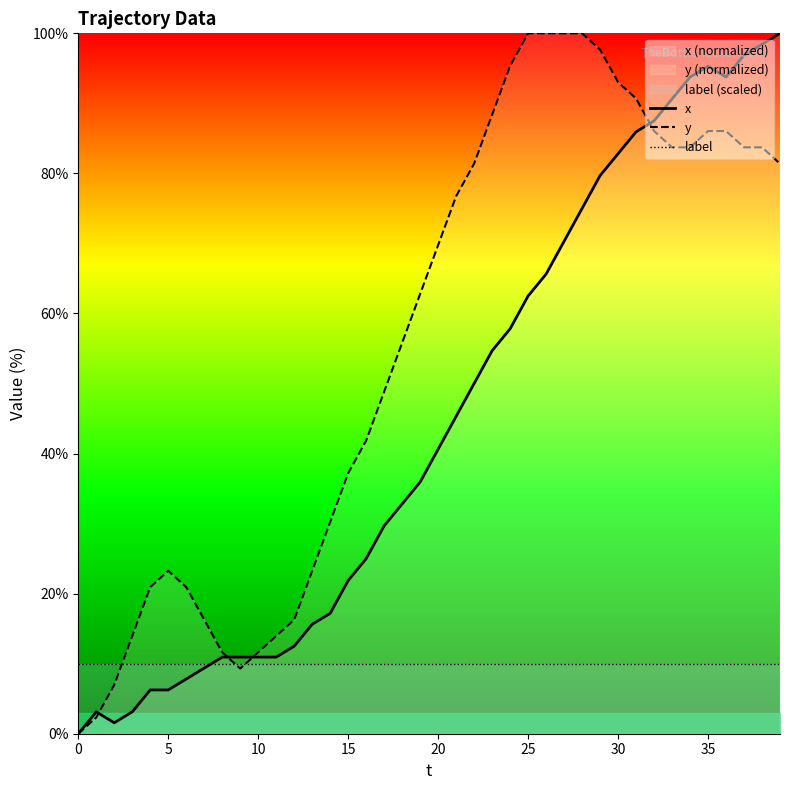

Which series has the largest range (max minus min)?

x